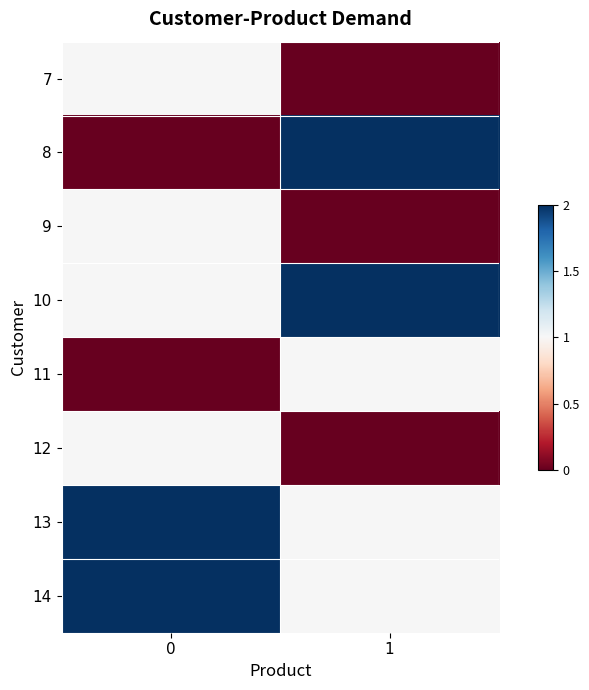

At how many categories does at least one series exceed 0?

2